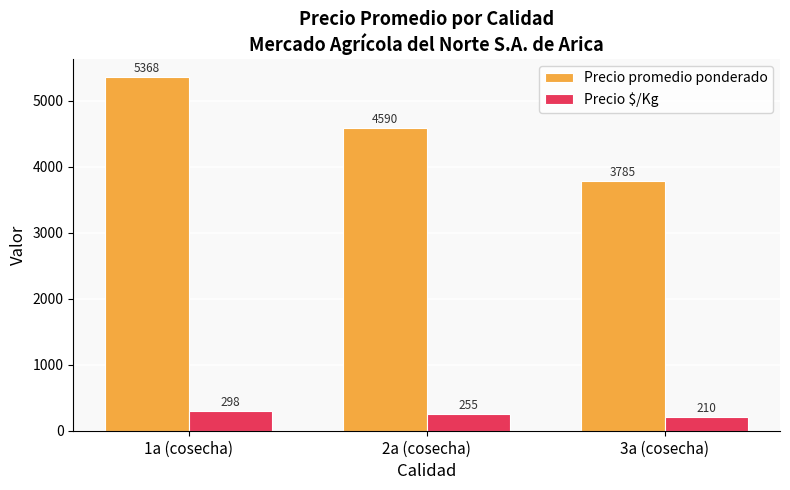

Rank the series by their average value, from lowest to highest.

Precio $/Kg, Precio promedio ponderado